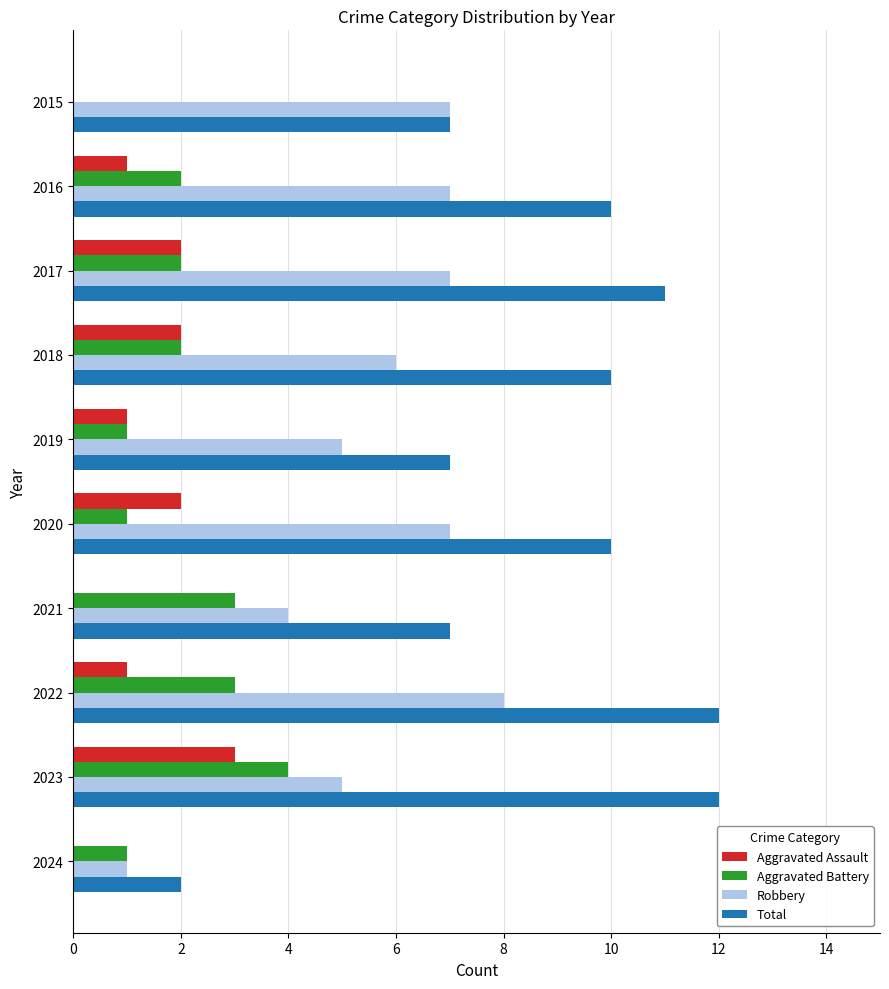

Is it true that Aggravated Assault equals 0 at 2020?

False